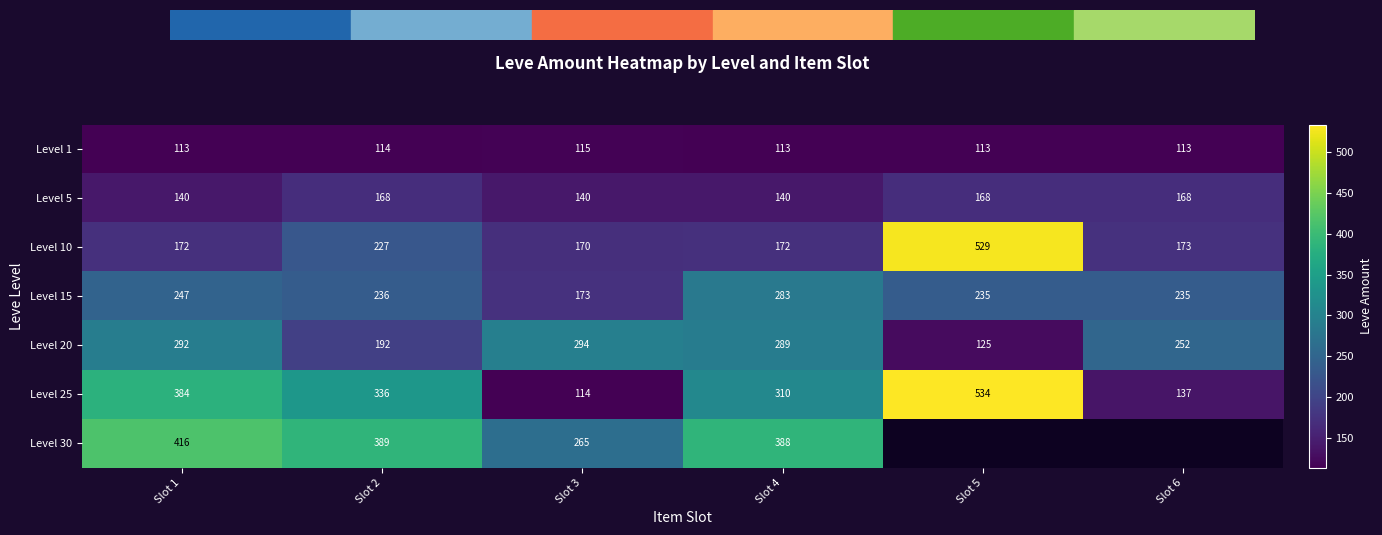

What is the maximum value for Level 10?

529